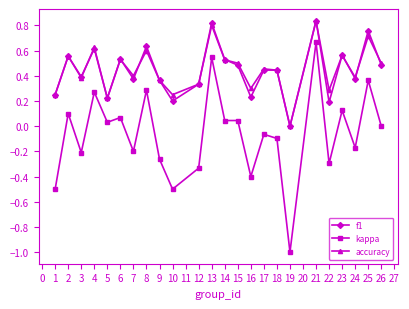

Is the value of kappa at 16 greater than the value of accuracy at 22?

No